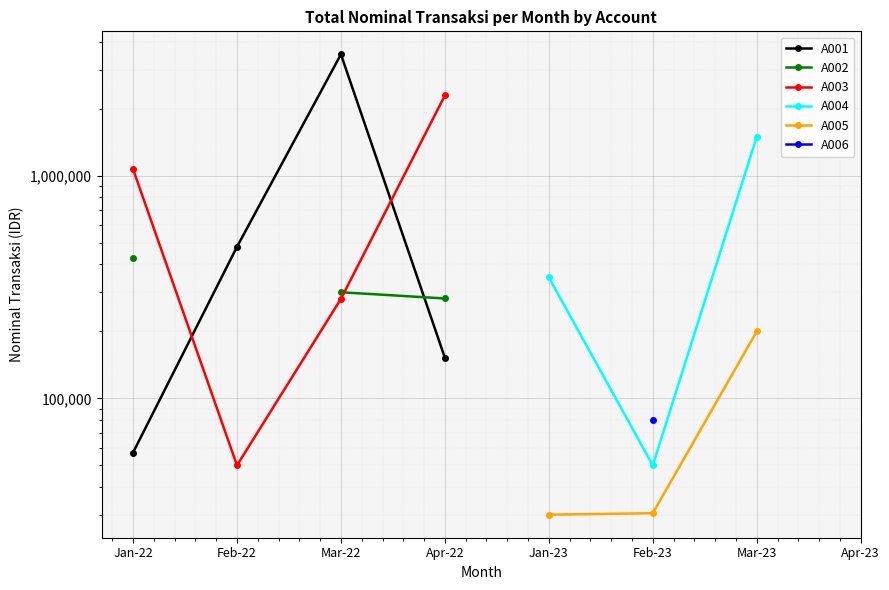

At which category does A001 reach its first local peak?

Mar-22